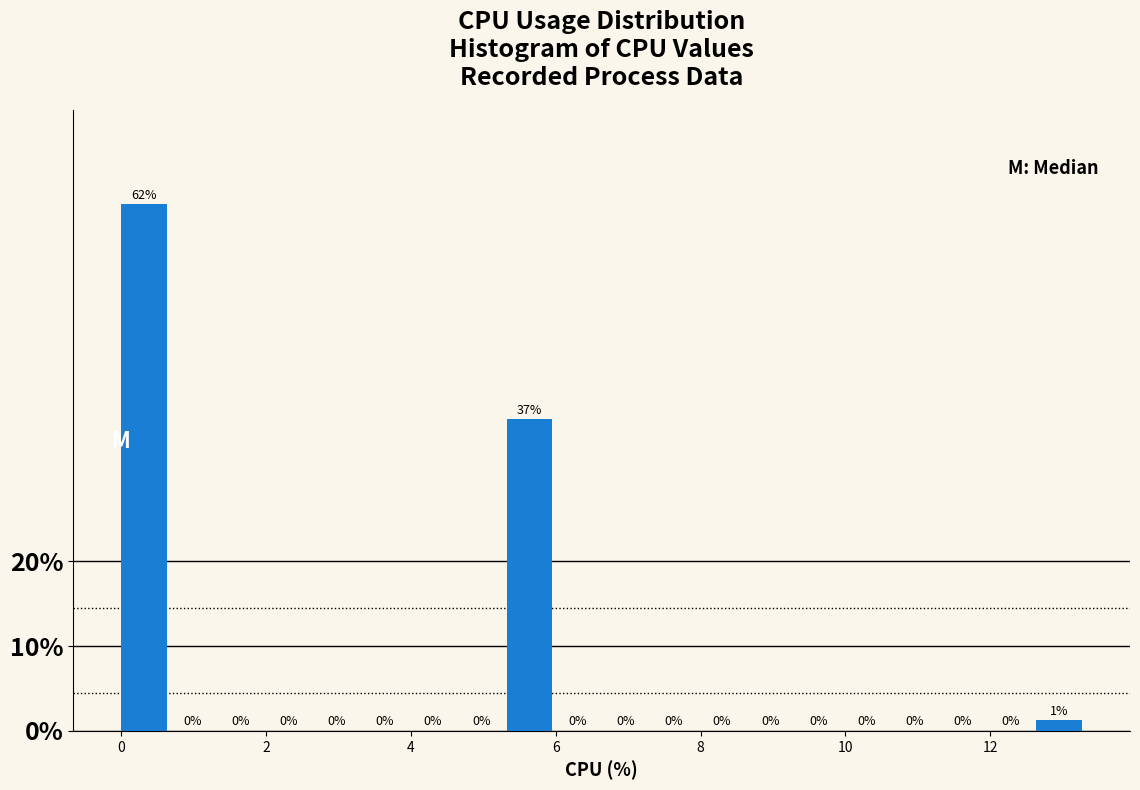

Read against the x-axis, roughly where is the centre of the tallest bar?

0.4